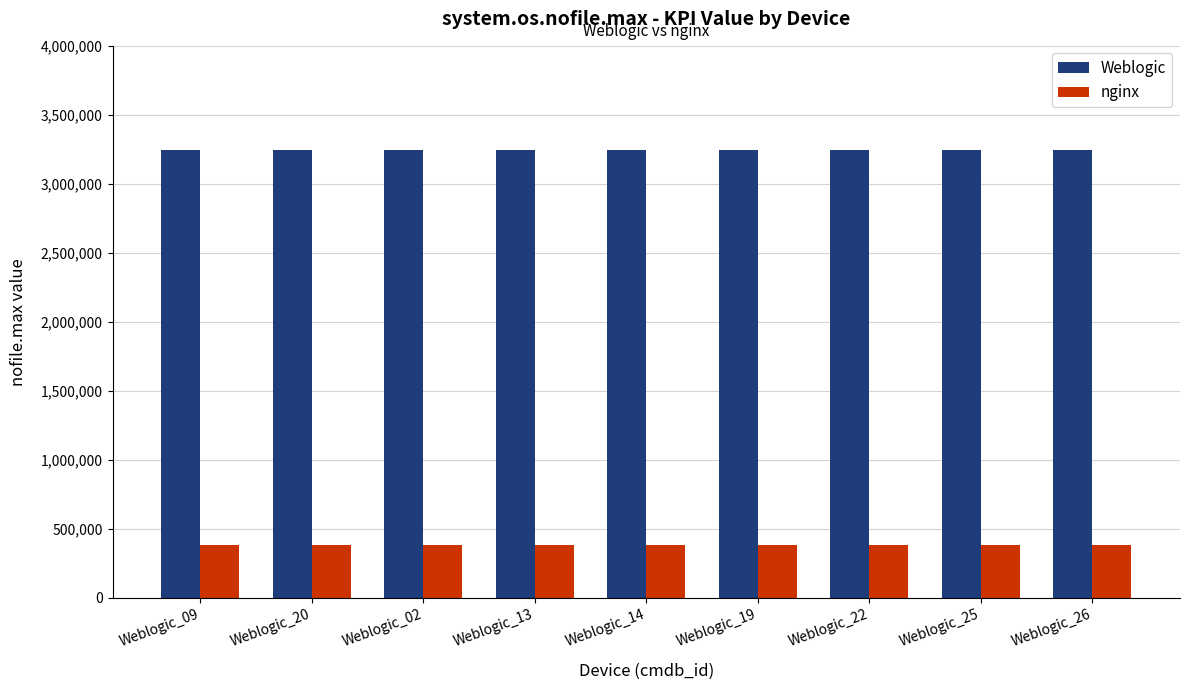

Rank the series by their maximum value, from highest to lowest.

Weblogic, nginx